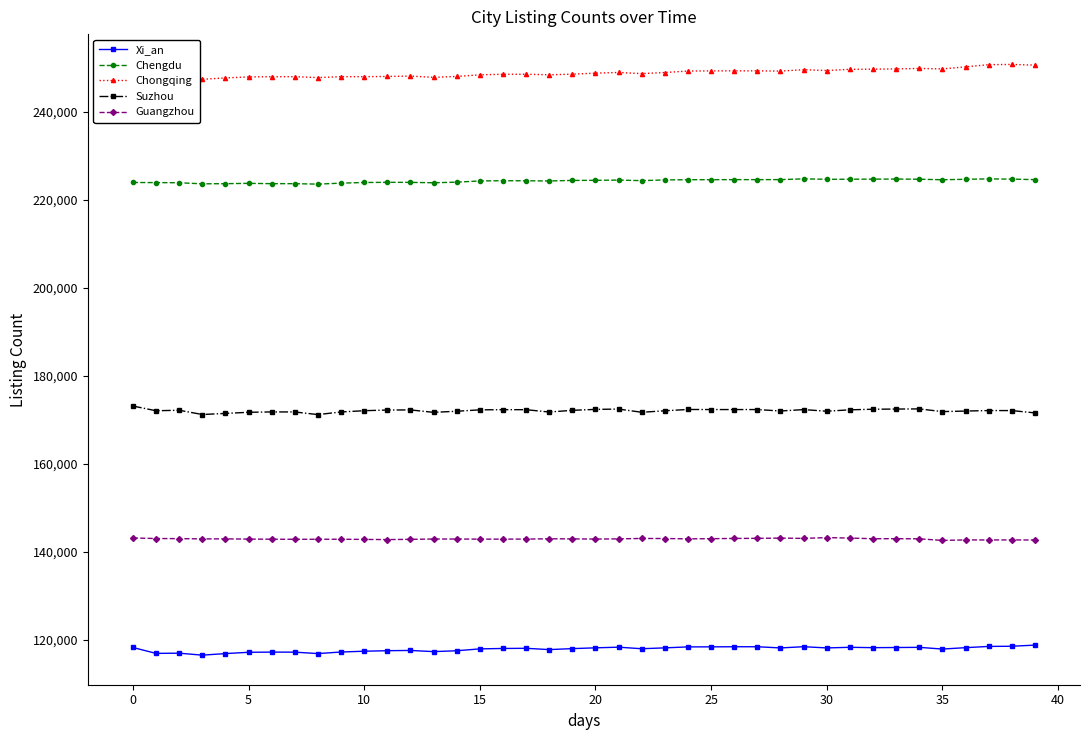

Is the value of Chengdu at 20 greater than the value of Xi_an at 13?

Yes